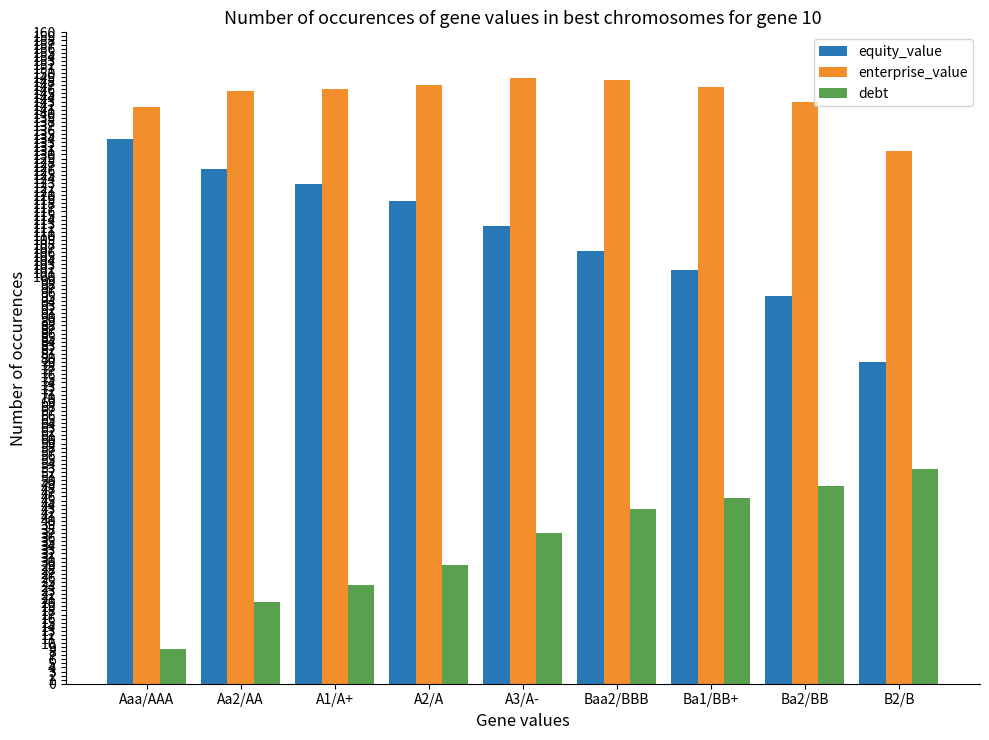

How many categories are shown in the chart?

9